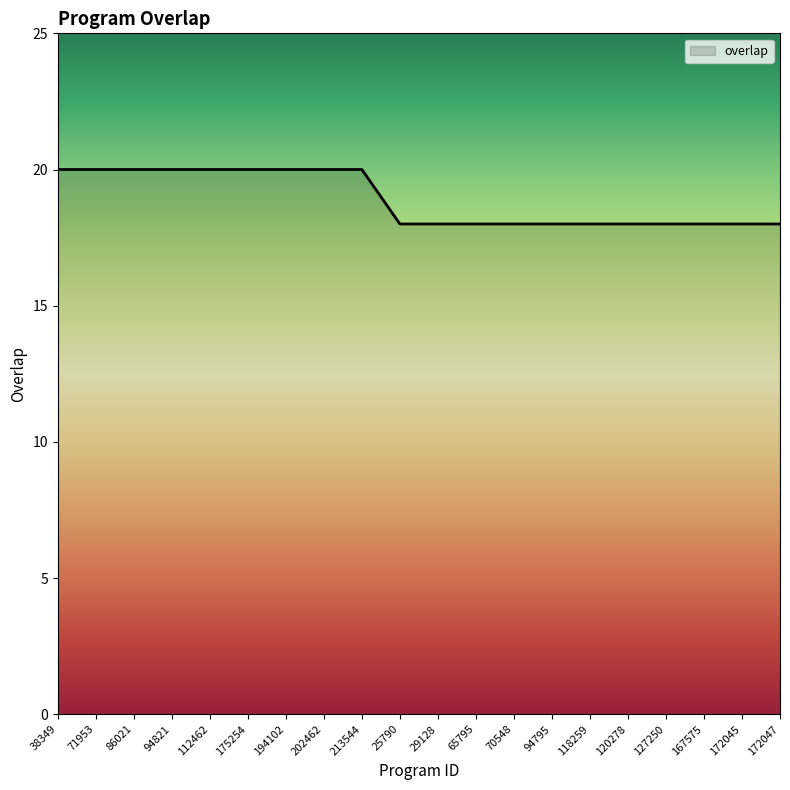

Reading left to right, transcribe all the data shown in this chart.

20	20	20	20	20	20	20	20	20	18	18	18	18	18	18	18	18	18	18	18